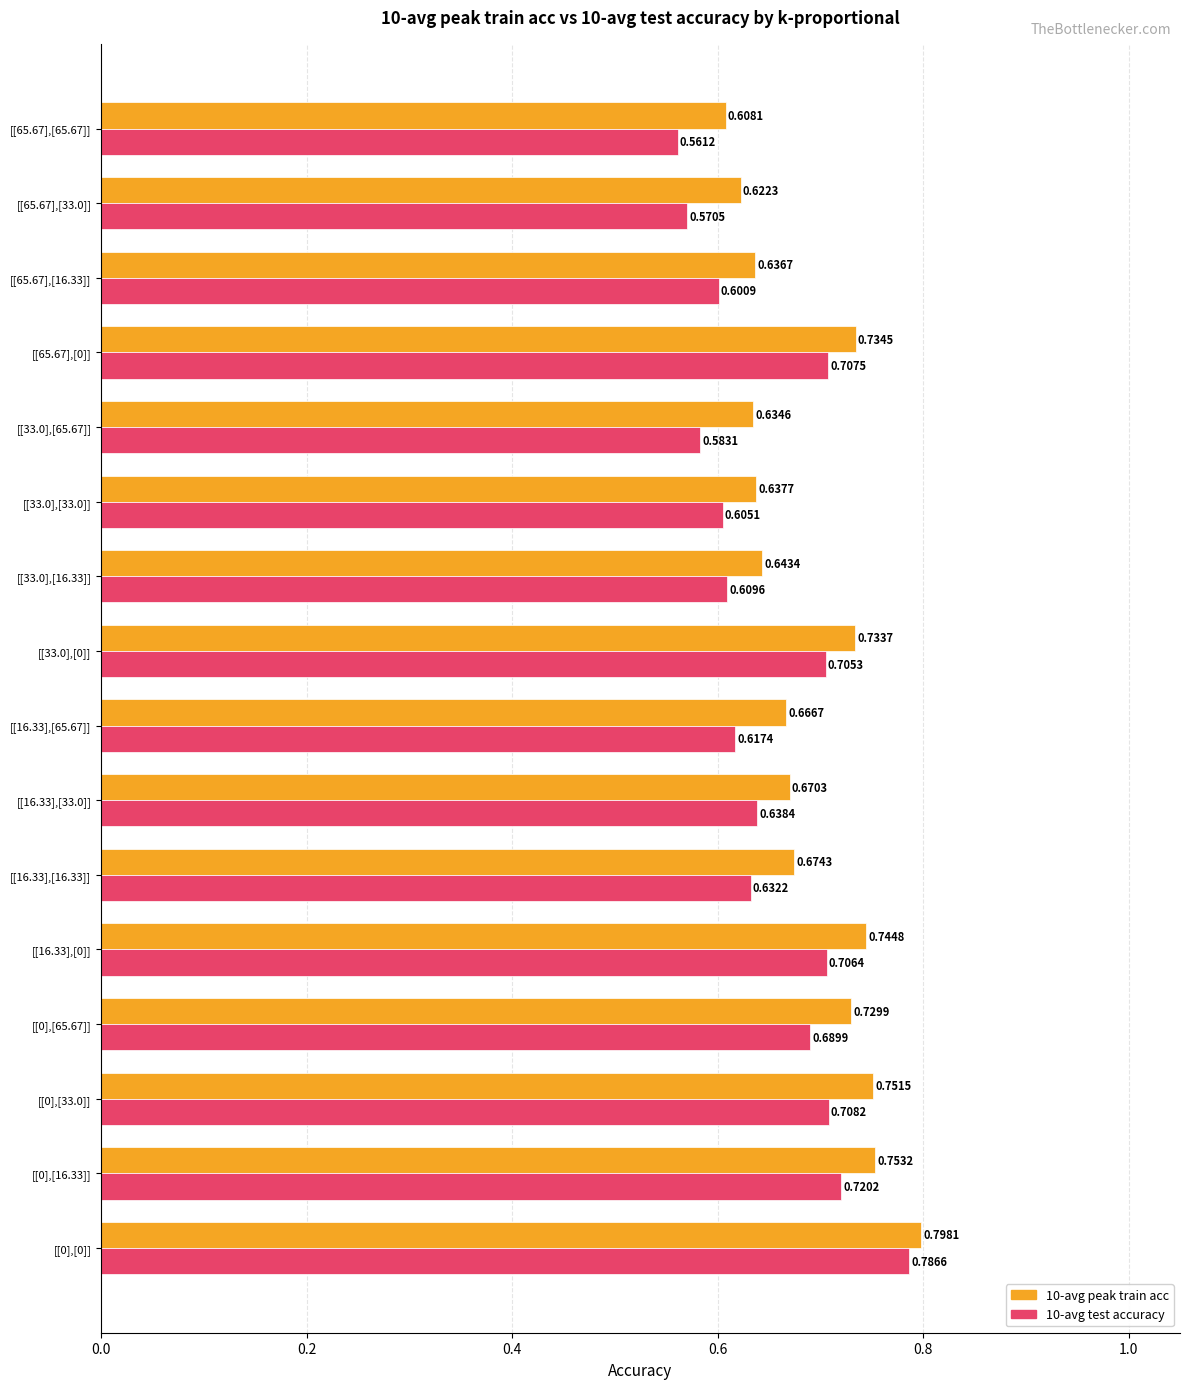

List the series in order of their peak value, highest first.

10-avg peak train acc, 10-avg test accuracy